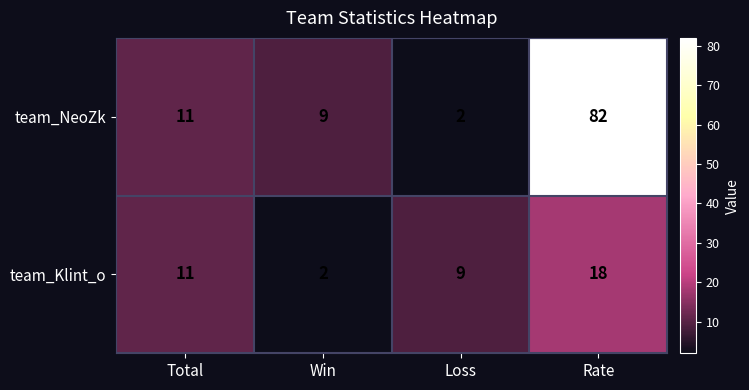

At Win, list the series in order from largest to smallest.

team_NeoZk, team_Klint_o